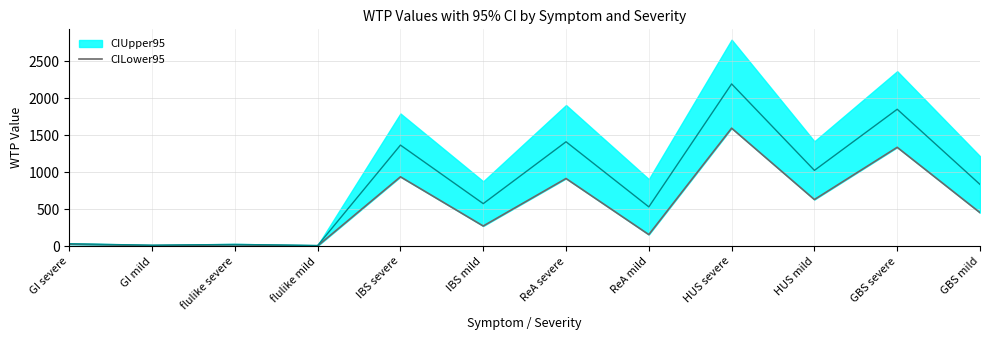

Is it true that the value at flulike severe is 8?

False